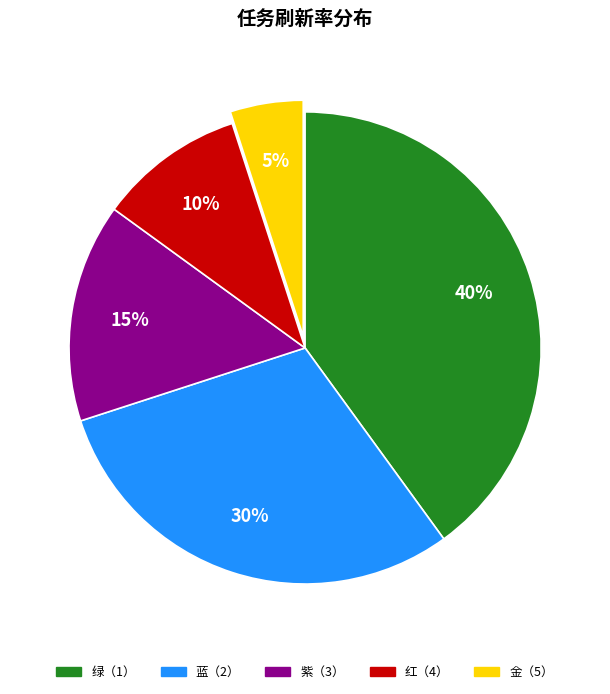

To the nearest percent, what portion does 绿（1） represent?

40%